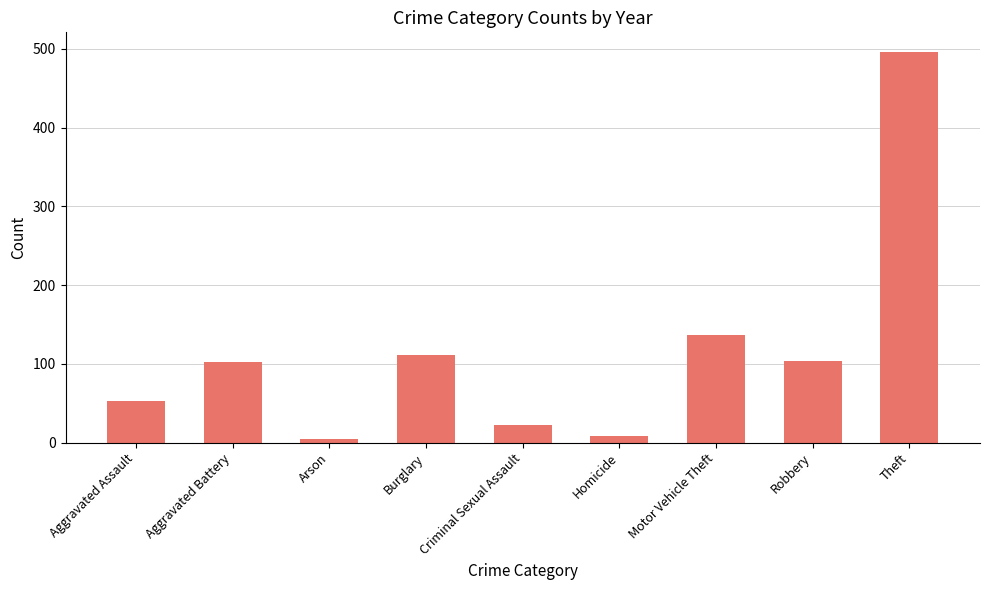

What is the difference between the maximum and minimum values?

491